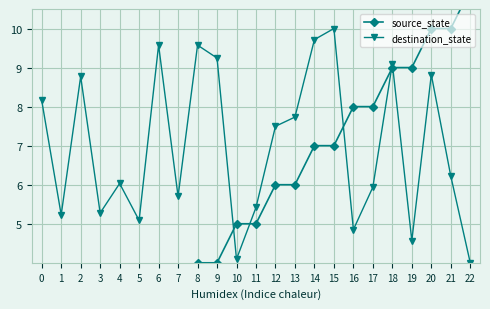

Between which two adjacent categories do source_state and destination_state first intersect?

9 and 10